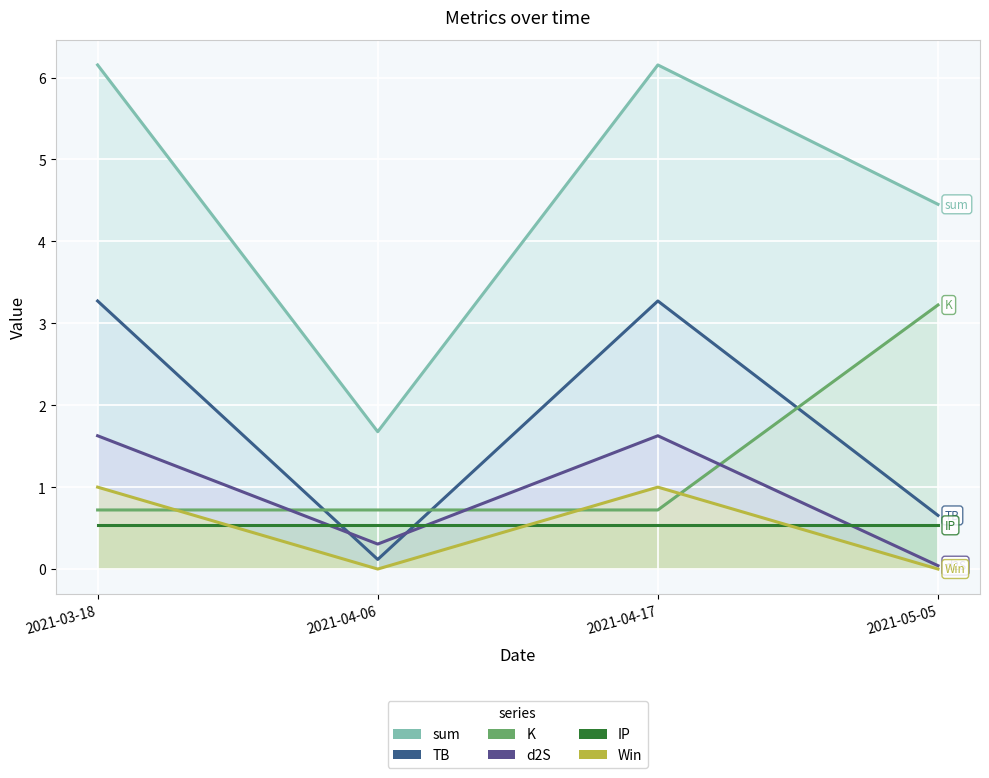

How many lines are shown in the chart?

6